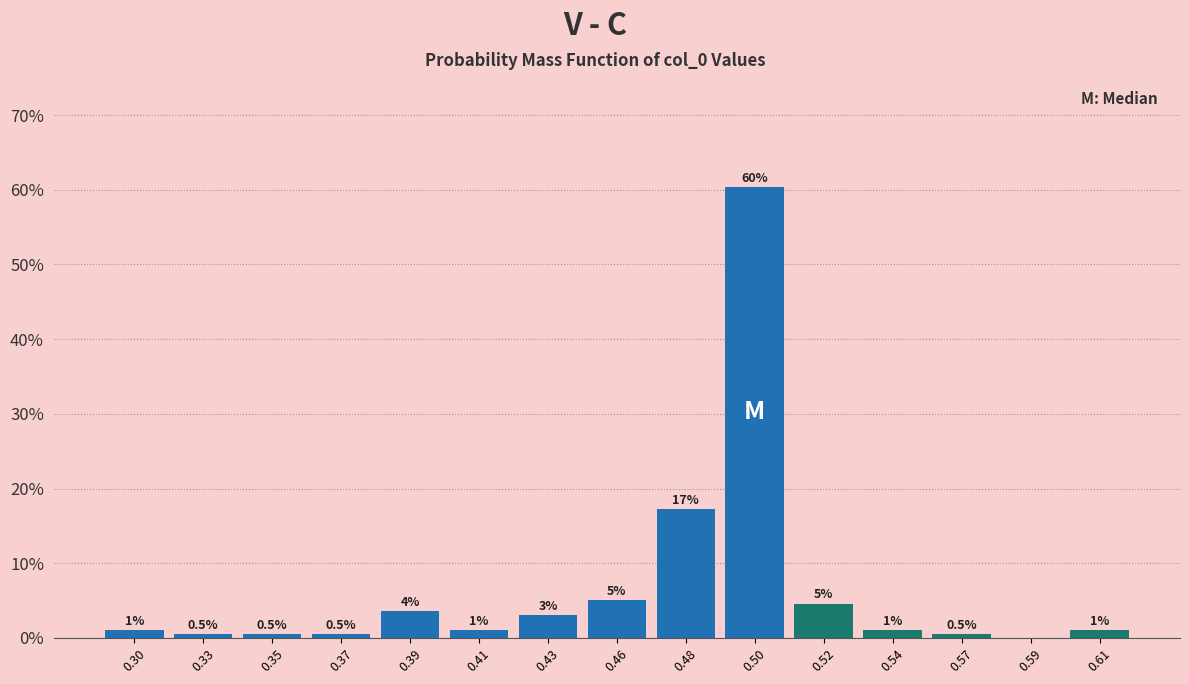

The value at 0.46 is 1.7. True or false?

False